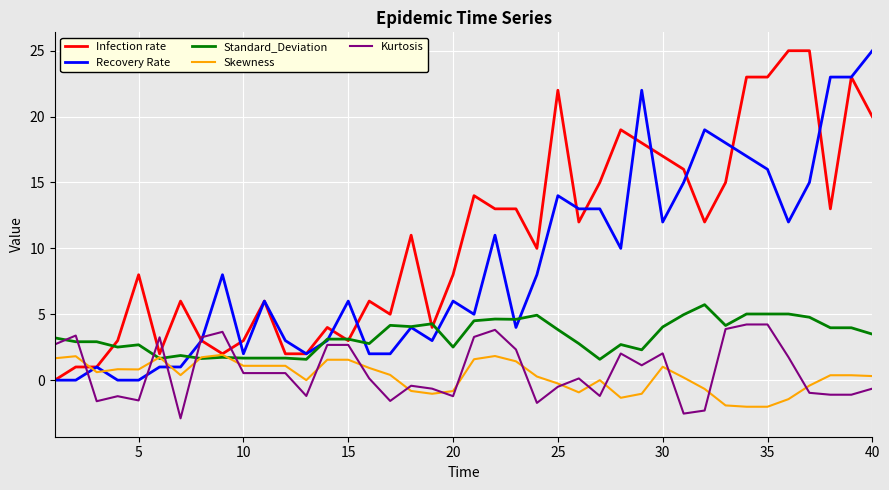

What are all the series names shown in the legend?

Infection rate, Recovery Rate, Standard_Deviation, Skewness, Kurtosis